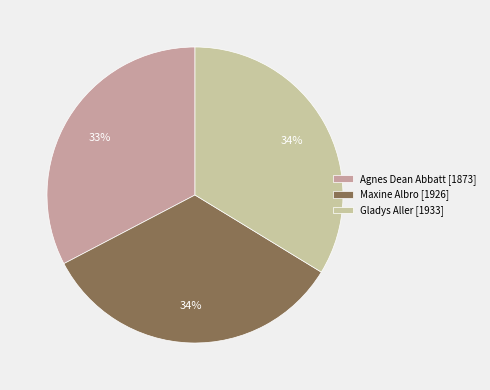

Is there any slice that represents more than half of the pie?

No